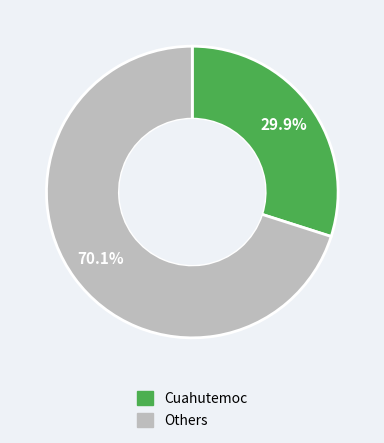

Is there any slice that represents more than half of the pie?

Yes